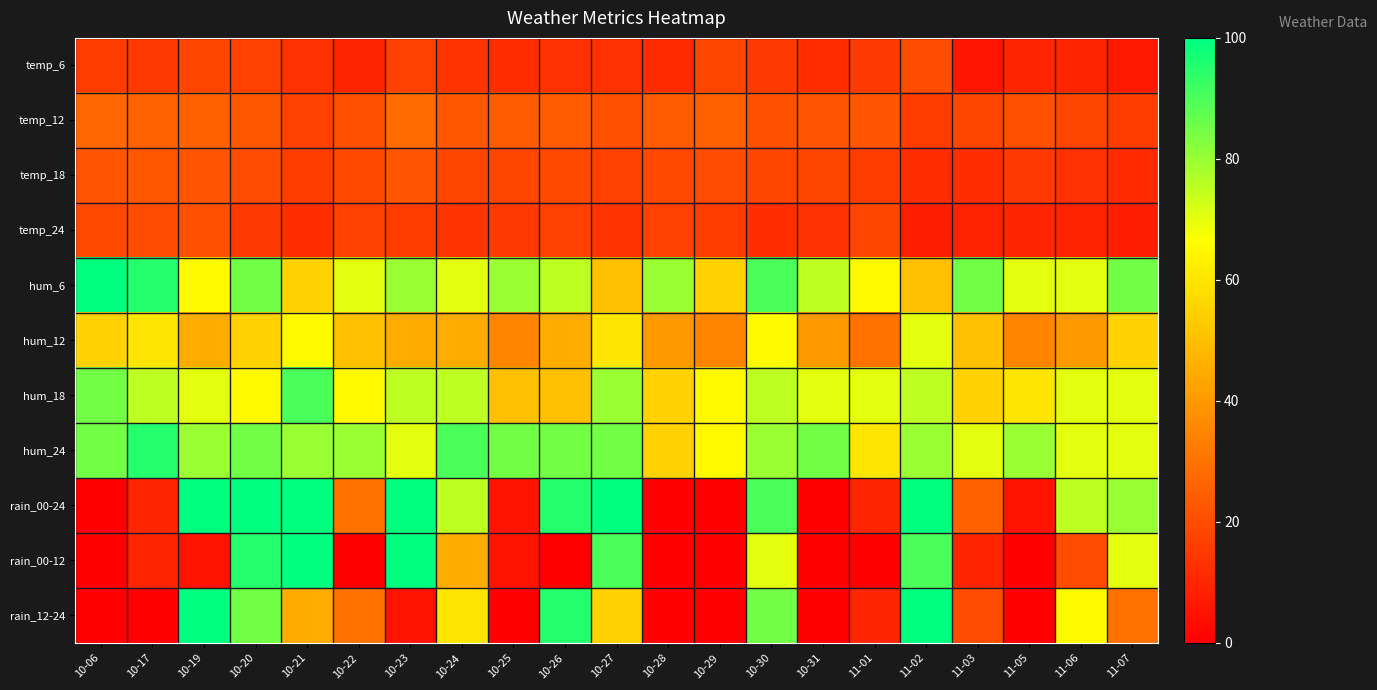

What is the maximum value shown in the chart?

100